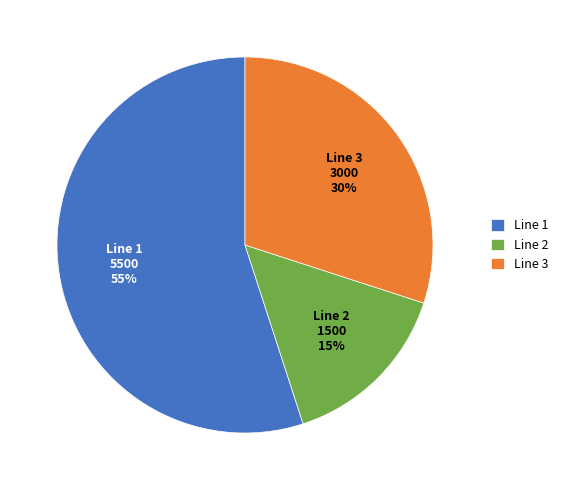

Is it true that Line 2 is 15% of the pie?

True